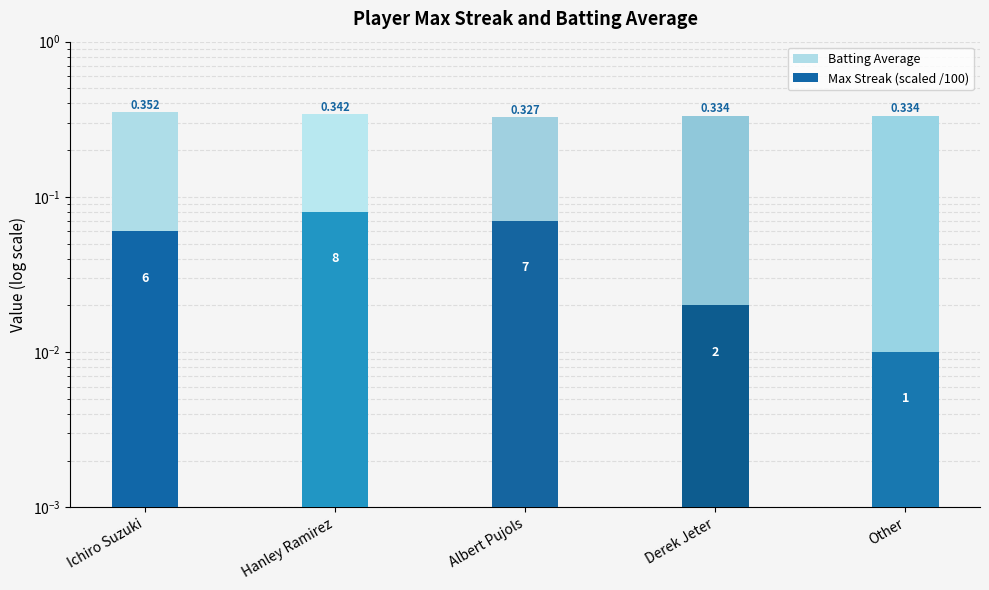

Rank the series by their average value, from highest to lowest.

Batting Average, Max Streak (scaled /100)